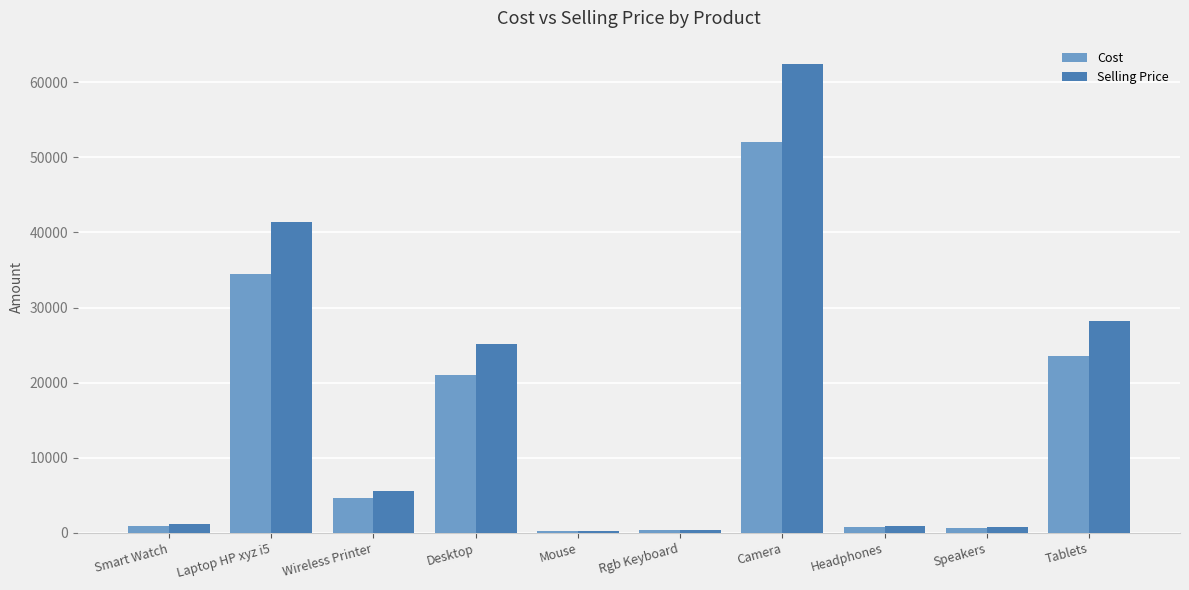

How many bars are there in total?

20